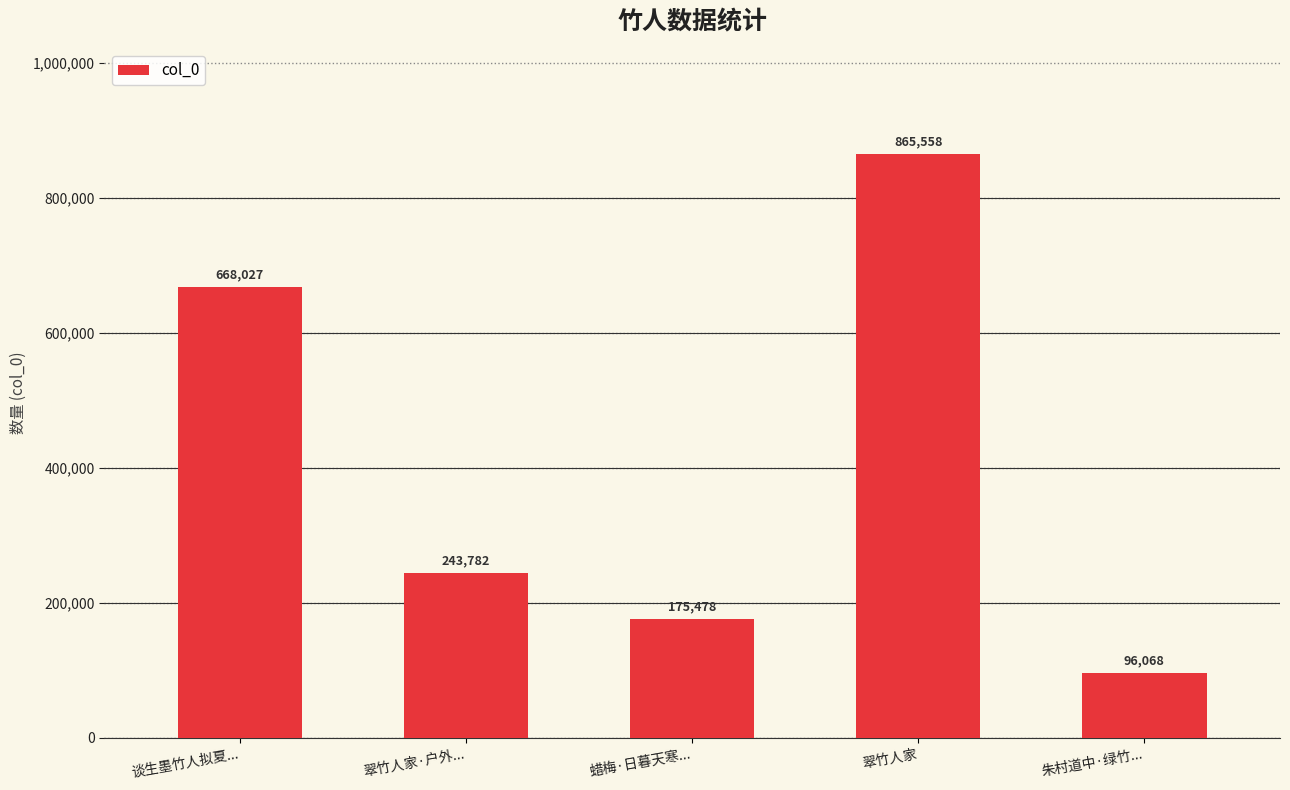

Reading right to left, extract all data points from this chart.

96068	865558	175478	243782	668027